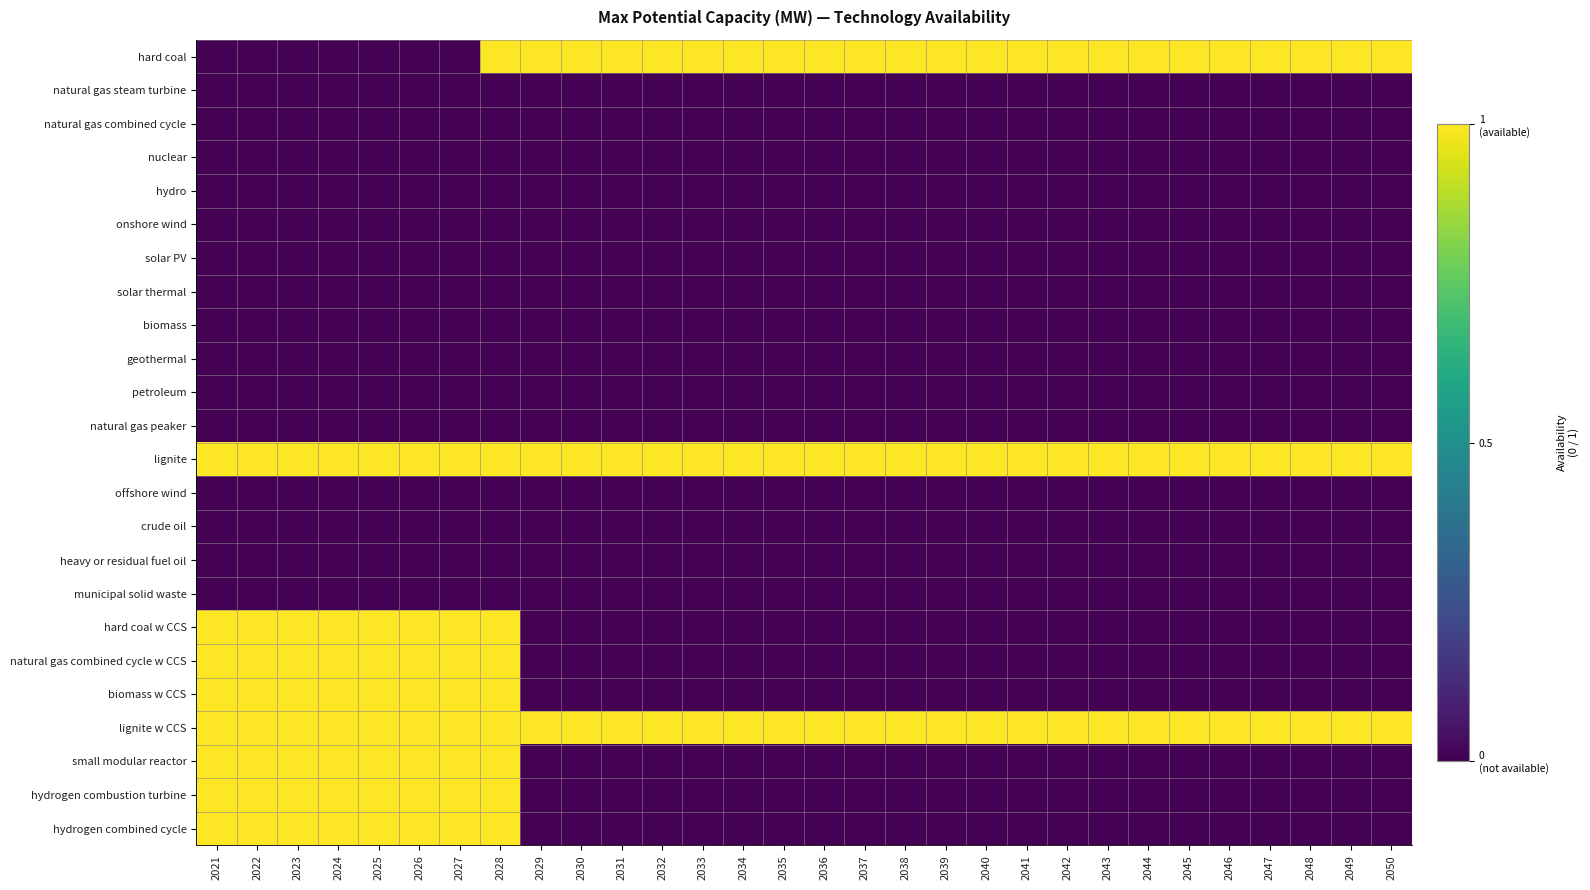

Reading left to right, transcribe all the data shown in this chart.

hard coal: 2021=0	2022=0	2023=0	2024=0	2025=0	2026=0	2027=0	2028=1	2029=1	2030=1	2031=1	2032=1	2033=1	2034=1	2035=1	2036=1	2037=1	2038=1	2039=1	2040=1	2041=1	2042=1	2043=1	2044=1	2045=1	2046=1	2047=1	2048=1	2049=1	2050=1
natural gas steam turbine: 2021=0	2022=0	2023=0	2024=0	2025=0	2026=0	2027=0	2028=0	2029=0	2030=0	2031=0	2032=0	2033=0	2034=0	2035=0	2036=0	2037=0	2038=0	2039=0	2040=0	2041=0	2042=0	2043=0	2044=0	2045=0	2046=0	2047=0	2048=0	2049=0	2050=0
natural gas combined cycle: 2021=0	2022=0	2023=0	2024=0	2025=0	2026=0	2027=0	2028=0	2029=0	2030=0	2031=0	2032=0	2033=0	2034=0	2035=0	2036=0	2037=0	2038=0	2039=0	2040=0	2041=0	2042=0	2043=0	2044=0	2045=0	2046=0	2047=0	2048=0	2049=0	2050=0
nuclear: 2021=0	2022=0	2023=0	2024=0	2025=0	2026=0	2027=0	2028=0	2029=0	2030=0	2031=0	2032=0	2033=0	2034=0	2035=0	2036=0	2037=0	2038=0	2039=0	2040=0	2041=0	2042=0	2043=0	2044=0	2045=0	2046=0	2047=0	2048=0	2049=0	2050=0
hydro: 2021=0	2022=0	2023=0	2024=0	2025=0	2026=0	2027=0	2028=0	2029=0	2030=0	2031=0	2032=0	2033=0	2034=0	2035=0	2036=0	2037=0	2038=0	2039=0	2040=0	2041=0	2042=0	2043=0	2044=0	2045=0	2046=0	2047=0	2048=0	2049=0	2050=0
onshore wind: 2021=0	2022=0	2023=0	2024=0	2025=0	2026=0	2027=0	2028=0	2029=0	2030=0	2031=0	2032=0	2033=0	2034=0	2035=0	2036=0	2037=0	2038=0	2039=0	2040=0	2041=0	2042=0	2043=0	2044=0	2045=0	2046=0	2047=0	2048=0	2049=0	2050=0
solar PV: 2021=0	2022=0	2023=0	2024=0	2025=0	2026=0	2027=0	2028=0	2029=0	2030=0	2031=0	2032=0	2033=0	2034=0	2035=0	2036=0	2037=0	2038=0	2039=0	2040=0	2041=0	2042=0	2043=0	2044=0	2045=0	2046=0	2047=0	2048=0	2049=0	2050=0
solar thermal: 2021=0	2022=0	2023=0	2024=0	2025=0	2026=0	2027=0	2028=0	2029=0	2030=0	2031=0	2032=0	2033=0	2034=0	2035=0	2036=0	2037=0	2038=0	2039=0	2040=0	2041=0	2042=0	2043=0	2044=0	2045=0	2046=0	2047=0	2048=0	2049=0	2050=0
biomass: 2021=0	2022=0	2023=0	2024=0	2025=0	2026=0	2027=0	2028=0	2029=0	2030=0	2031=0	2032=0	2033=0	2034=0	2035=0	2036=0	2037=0	2038=0	2039=0	2040=0	2041=0	2042=0	2043=0	2044=0	2045=0	2046=0	2047=0	2048=0	2049=0	2050=0
geothermal: 2021=0	2022=0	2023=0	2024=0	2025=0	2026=0	2027=0	2028=0	2029=0	2030=0	2031=0	2032=0	2033=0	2034=0	2035=0	2036=0	2037=0	2038=0	2039=0	2040=0	2041=0	2042=0	2043=0	2044=0	2045=0	2046=0	2047=0	2048=0	2049=0	2050=0
petroleum: 2021=0	2022=0	2023=0	2024=0	2025=0	2026=0	2027=0	2028=0	2029=0	2030=0	2031=0	2032=0	2033=0	2034=0	2035=0	2036=0	2037=0	2038=0	2039=0	2040=0	2041=0	2042=0	2043=0	2044=0	2045=0	2046=0	2047=0	2048=0	2049=0	2050=0
natural gas peaker: 2021=0	2022=0	2023=0	2024=0	2025=0	2026=0	2027=0	2028=0	2029=0	2030=0	2031=0	2032=0	2033=0	2034=0	2035=0	2036=0	2037=0	2038=0	2039=0	2040=0	2041=0	2042=0	2043=0	2044=0	2045=0	2046=0	2047=0	2048=0	2049=0	2050=0
lignite: 2021=1	2022=1	2023=1	2024=1	2025=1	2026=1	2027=1	2028=1	2029=1	2030=1	2031=1	2032=1	2033=1	2034=1	2035=1	2036=1	2037=1	2038=1	2039=1	2040=1	2041=1	2042=1	2043=1	2044=1	2045=1	2046=1	2047=1	2048=1	2049=1	2050=1
offshore wind: 2021=0	2022=0	2023=0	2024=0	2025=0	2026=0	2027=0	2028=0	2029=0	2030=0	2031=0	2032=0	2033=0	2034=0	2035=0	2036=0	2037=0	2038=0	2039=0	2040=0	2041=0	2042=0	2043=0	2044=0	2045=0	2046=0	2047=0	2048=0	2049=0	2050=0
crude oil: 2021=0	2022=0	2023=0	2024=0	2025=0	2026=0	2027=0	2028=0	2029=0	2030=0	2031=0	2032=0	2033=0	2034=0	2035=0	2036=0	2037=0	2038=0	2039=0	2040=0	2041=0	2042=0	2043=0	2044=0	2045=0	2046=0	2047=0	2048=0	2049=0	2050=0
heavy or residual fuel oil: 2021=0	2022=0	2023=0	2024=0	2025=0	2026=0	2027=0	2028=0	2029=0	2030=0	2031=0	2032=0	2033=0	2034=0	2035=0	2036=0	2037=0	2038=0	2039=0	2040=0	2041=0	2042=0	2043=0	2044=0	2045=0	2046=0	2047=0	2048=0	2049=0	2050=0
municipal solid waste: 2021=0	2022=0	2023=0	2024=0	2025=0	2026=0	2027=0	2028=0	2029=0	2030=0	2031=0	2032=0	2033=0	2034=0	2035=0	2036=0	2037=0	2038=0	2039=0	2040=0	2041=0	2042=0	2043=0	2044=0	2045=0	2046=0	2047=0	2048=0	2049=0	2050=0
hard coal w CCS: 2021=1	2022=1	2023=1	2024=1	2025=1	2026=1	2027=1	2028=1	2029=0	2030=0	2031=0	2032=0	2033=0	2034=0	2035=0	2036=0	2037=0	2038=0	2039=0	2040=0	2041=0	2042=0	2043=0	2044=0	2045=0	2046=0	2047=0	2048=0	2049=0	2050=0
natural gas combined cycle w CCS: 2021=1	2022=1	2023=1	2024=1	2025=1	2026=1	2027=1	2028=1	2029=0	2030=0	2031=0	2032=0	2033=0	2034=0	2035=0	2036=0	2037=0	2038=0	2039=0	2040=0	2041=0	2042=0	2043=0	2044=0	2045=0	2046=0	2047=0	2048=0	2049=0	2050=0
biomass w CCS: 2021=1	2022=1	2023=1	2024=1	2025=1	2026=1	2027=1	2028=1	2029=0	2030=0	2031=0	2032=0	2033=0	2034=0	2035=0	2036=0	2037=0	2038=0	2039=0	2040=0	2041=0	2042=0	2043=0	2044=0	2045=0	2046=0	2047=0	2048=0	2049=0	2050=0
lignite w CCS: 2021=1	2022=1	2023=1	2024=1	2025=1	2026=1	2027=1	2028=1	2029=1	2030=1	2031=1	2032=1	2033=1	2034=1	2035=1	2036=1	2037=1	2038=1	2039=1	2040=1	2041=1	2042=1	2043=1	2044=1	2045=1	2046=1	2047=1	2048=1	2049=1	2050=1
small modular reactor: 2021=1	2022=1	2023=1	2024=1	2025=1	2026=1	2027=1	2028=1	2029=0	2030=0	2031=0	2032=0	2033=0	2034=0	2035=0	2036=0	2037=0	2038=0	2039=0	2040=0	2041=0	2042=0	2043=0	2044=0	2045=0	2046=0	2047=0	2048=0	2049=0	2050=0
hydrogen combustion turbine: 2021=1	2022=1	2023=1	2024=1	2025=1	2026=1	2027=1	2028=1	2029=0	2030=0	2031=0	2032=0	2033=0	2034=0	2035=0	2036=0	2037=0	2038=0	2039=0	2040=0	2041=0	2042=0	2043=0	2044=0	2045=0	2046=0	2047=0	2048=0	2049=0	2050=0
hydrogen combined cycle: 2021=1	2022=1	2023=1	2024=1	2025=1	2026=1	2027=1	2028=1	2029=0	2030=0	2031=0	2032=0	2033=0	2034=0	2035=0	2036=0	2037=0	2038=0	2039=0	2040=0	2041=0	2042=0	2043=0	2044=0	2045=0	2046=0	2047=0	2048=0	2049=0	2050=0